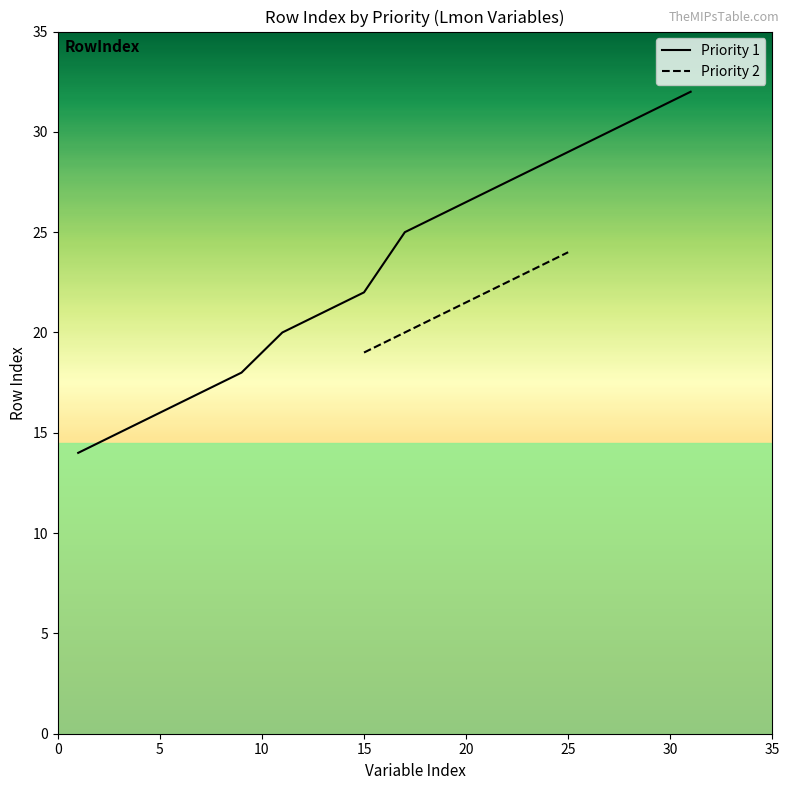

What is the minimum value for Priority 1?

14